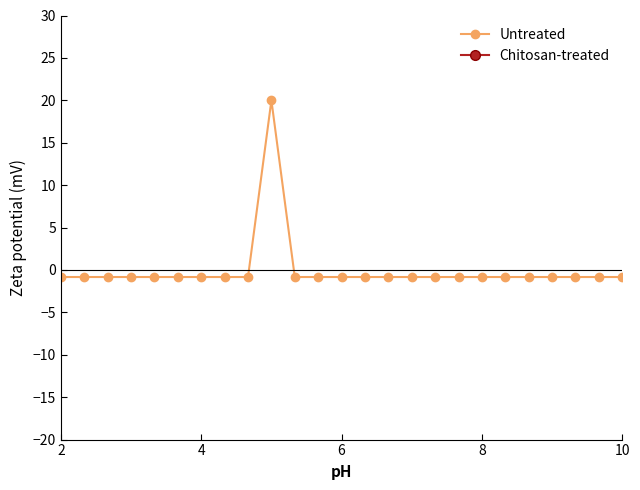

How many values in Untreated are above zero?

1